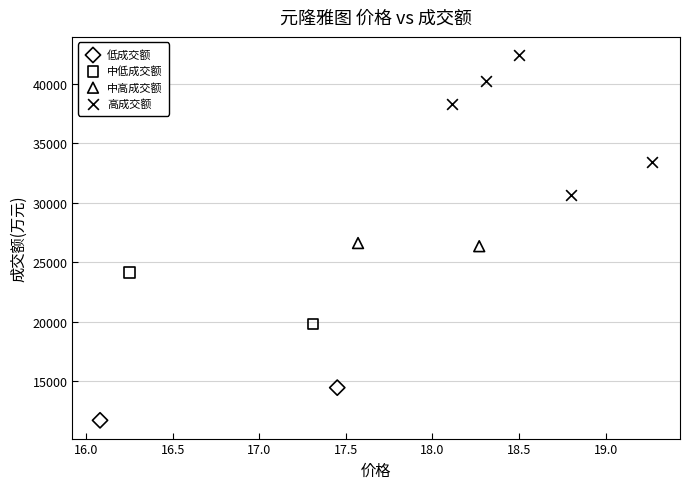

What are all the series names shown in the legend?

低成交额, 中低成交额, 中高成交额, 高成交额